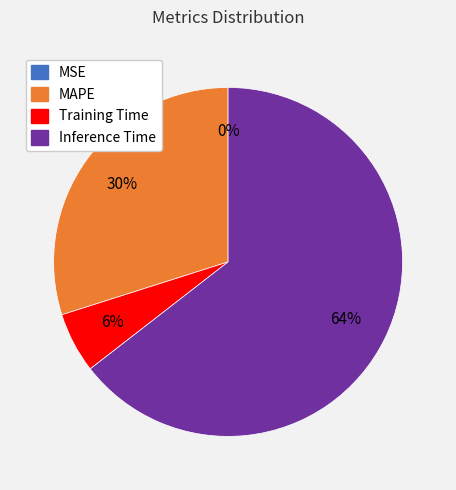

Does any single category account for the majority?

Yes